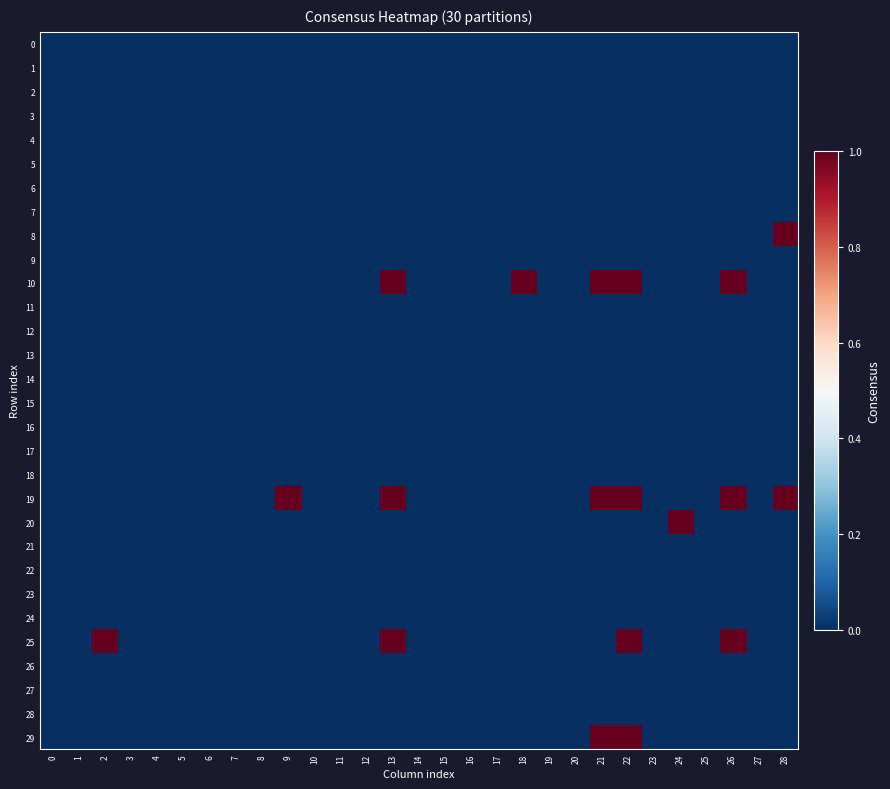

Reading right to left, transcribe all the data shown in this chart.

0: 28=0	27=0	26=0	25=0	24=0	23=0	22=0	21=0	20=0	19=0	18=0	17=0	16=0	15=0	14=0	13=0	12=0	11=0	10=0	9=0	8=0	7=0	6=0	5=0	4=0	3=0	2=0	1=0	0=0
1: 28=0	27=0	26=0	25=0	24=0	23=0	22=0	21=0	20=0	19=0	18=0	17=0	16=0	15=0	14=0	13=0	12=0	11=0	10=0	9=0	8=0	7=0	6=0	5=0	4=0	3=0	2=0	1=0	0=0
2: 28=0	27=0	26=0	25=0	24=0	23=0	22=0	21=0	20=0	19=0	18=0	17=0	16=0	15=0	14=0	13=0	12=0	11=0	10=0	9=0	8=0	7=0	6=0	5=0	4=0	3=0	2=0	1=0	0=0
3: 28=0	27=0	26=0	25=0	24=0	23=0	22=0	21=0	20=0	19=0	18=0	17=0	16=0	15=0	14=0	13=0	12=0	11=0	10=0	9=0	8=0	7=0	6=0	5=0	4=0	3=0	2=0	1=0	0=0
4: 28=0	27=0	26=0	25=0	24=0	23=0	22=0	21=0	20=0	19=0	18=0	17=0	16=0	15=0	14=0	13=0	12=0	11=0	10=0	9=0	8=0	7=0	6=0	5=0	4=0	3=0	2=0	1=0	0=0
5: 28=0	27=0	26=0	25=0	24=0	23=0	22=0	21=0	20=0	19=0	18=0	17=0	16=0	15=0	14=0	13=0	12=0	11=0	10=0	9=0	8=0	7=0	6=0	5=0	4=0	3=0	2=0	1=0	0=0
6: 28=0	27=0	26=0	25=0	24=0	23=0	22=0	21=0	20=0	19=0	18=0	17=0	16=0	15=0	14=0	13=0	12=0	11=0	10=0	9=0	8=0	7=0	6=0	5=0	4=0	3=0	2=0	1=0	0=0
7: 28=0	27=0	26=0	25=0	24=0	23=0	22=0	21=0	20=0	19=0	18=0	17=0	16=0	15=0	14=0	13=0	12=0	11=0	10=0	9=0	8=0	7=0	6=0	5=0	4=0	3=0	2=0	1=0	0=0
8: 28=1	27=0	26=0	25=0	24=0	23=0	22=0	21=0	20=0	19=0	18=0	17=0	16=0	15=0	14=0	13=0	12=0	11=0	10=0	9=0	8=0	7=0	6=0	5=0	4=0	3=0	2=0	1=0	0=0
9: 28=0	27=0	26=0	25=0	24=0	23=0	22=0	21=0	20=0	19=0	18=0	17=0	16=0	15=0	14=0	13=0	12=0	11=0	10=0	9=0	8=0	7=0	6=0	5=0	4=0	3=0	2=0	1=0	0=0
10: 28=0	27=0	26=1	25=0	24=0	23=0	22=1	21=1	20=0	19=0	18=1	17=0	16=0	15=0	14=0	13=1	12=0	11=0	10=0	9=0	8=0	7=0	6=0	5=0	4=0	3=0	2=0	1=0	0=0
11: 28=0	27=0	26=0	25=0	24=0	23=0	22=0	21=0	20=0	19=0	18=0	17=0	16=0	15=0	14=0	13=0	12=0	11=0	10=0	9=0	8=0	7=0	6=0	5=0	4=0	3=0	2=0	1=0	0=0
12: 28=0	27=0	26=0	25=0	24=0	23=0	22=0	21=0	20=0	19=0	18=0	17=0	16=0	15=0	14=0	13=0	12=0	11=0	10=0	9=0	8=0	7=0	6=0	5=0	4=0	3=0	2=0	1=0	0=0
13: 28=0	27=0	26=0	25=0	24=0	23=0	22=0	21=0	20=0	19=0	18=0	17=0	16=0	15=0	14=0	13=0	12=0	11=0	10=0	9=0	8=0	7=0	6=0	5=0	4=0	3=0	2=0	1=0	0=0
14: 28=0	27=0	26=0	25=0	24=0	23=0	22=0	21=0	20=0	19=0	18=0	17=0	16=0	15=0	14=0	13=0	12=0	11=0	10=0	9=0	8=0	7=0	6=0	5=0	4=0	3=0	2=0	1=0	0=0
15: 28=0	27=0	26=0	25=0	24=0	23=0	22=0	21=0	20=0	19=0	18=0	17=0	16=0	15=0	14=0	13=0	12=0	11=0	10=0	9=0	8=0	7=0	6=0	5=0	4=0	3=0	2=0	1=0	0=0
16: 28=0	27=0	26=0	25=0	24=0	23=0	22=0	21=0	20=0	19=0	18=0	17=0	16=0	15=0	14=0	13=0	12=0	11=0	10=0	9=0	8=0	7=0	6=0	5=0	4=0	3=0	2=0	1=0	0=0
17: 28=0	27=0	26=0	25=0	24=0	23=0	22=0	21=0	20=0	19=0	18=0	17=0	16=0	15=0	14=0	13=0	12=0	11=0	10=0	9=0	8=0	7=0	6=0	5=0	4=0	3=0	2=0	1=0	0=0
18: 28=0	27=0	26=0	25=0	24=0	23=0	22=0	21=0	20=0	19=0	18=0	17=0	16=0	15=0	14=0	13=0	12=0	11=0	10=0	9=0	8=0	7=0	6=0	5=0	4=0	3=0	2=0	1=0	0=0
19: 28=1	27=0	26=1	25=0	24=0	23=0	22=1	21=1	20=0	19=0	18=0	17=0	16=0	15=0	14=0	13=1	12=0	11=0	10=0	9=1	8=0	7=0	6=0	5=0	4=0	3=0	2=0	1=0	0=0
20: 28=0	27=0	26=0	25=0	24=1	23=0	22=0	21=0	20=0	19=0	18=0	17=0	16=0	15=0	14=0	13=0	12=0	11=0	10=0	9=0	8=0	7=0	6=0	5=0	4=0	3=0	2=0	1=0	0=0
21: 28=0	27=0	26=0	25=0	24=0	23=0	22=0	21=0	20=0	19=0	18=0	17=0	16=0	15=0	14=0	13=0	12=0	11=0	10=0	9=0	8=0	7=0	6=0	5=0	4=0	3=0	2=0	1=0	0=0
22: 28=0	27=0	26=0	25=0	24=0	23=0	22=0	21=0	20=0	19=0	18=0	17=0	16=0	15=0	14=0	13=0	12=0	11=0	10=0	9=0	8=0	7=0	6=0	5=0	4=0	3=0	2=0	1=0	0=0
23: 28=0	27=0	26=0	25=0	24=0	23=0	22=0	21=0	20=0	19=0	18=0	17=0	16=0	15=0	14=0	13=0	12=0	11=0	10=0	9=0	8=0	7=0	6=0	5=0	4=0	3=0	2=0	1=0	0=0
24: 28=0	27=0	26=0	25=0	24=0	23=0	22=0	21=0	20=0	19=0	18=0	17=0	16=0	15=0	14=0	13=0	12=0	11=0	10=0	9=0	8=0	7=0	6=0	5=0	4=0	3=0	2=0	1=0	0=0
25: 28=0	27=0	26=1	25=0	24=0	23=0	22=1	21=0	20=0	19=0	18=0	17=0	16=0	15=0	14=0	13=1	12=0	11=0	10=0	9=0	8=0	7=0	6=0	5=0	4=0	3=0	2=1	1=0	0=0
26: 28=0	27=0	26=0	25=0	24=0	23=0	22=0	21=0	20=0	19=0	18=0	17=0	16=0	15=0	14=0	13=0	12=0	11=0	10=0	9=0	8=0	7=0	6=0	5=0	4=0	3=0	2=0	1=0	0=0
27: 28=0	27=0	26=0	25=0	24=0	23=0	22=0	21=0	20=0	19=0	18=0	17=0	16=0	15=0	14=0	13=0	12=0	11=0	10=0	9=0	8=0	7=0	6=0	5=0	4=0	3=0	2=0	1=0	0=0
28: 28=0	27=0	26=0	25=0	24=0	23=0	22=0	21=0	20=0	19=0	18=0	17=0	16=0	15=0	14=0	13=0	12=0	11=0	10=0	9=0	8=0	7=0	6=0	5=0	4=0	3=0	2=0	1=0	0=0
29: 28=0	27=0	26=0	25=0	24=0	23=0	22=1	21=1	20=0	19=0	18=0	17=0	16=0	15=0	14=0	13=0	12=0	11=0	10=0	9=0	8=0	7=0	6=0	5=0	4=0	3=0	2=0	1=0	0=0